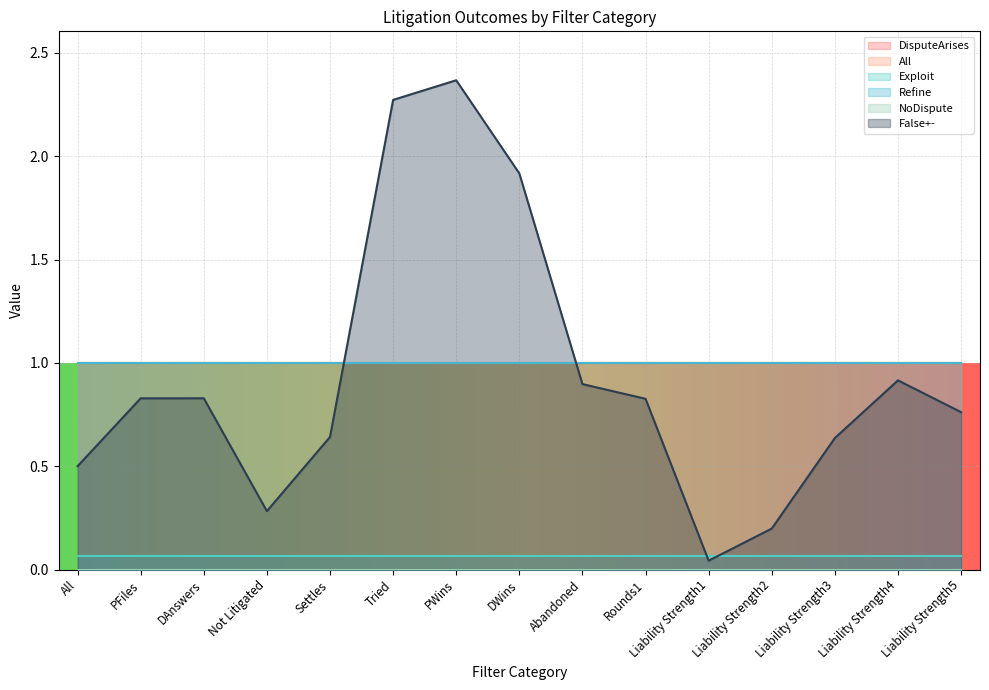

What is the sum of all Refine values?

15.0